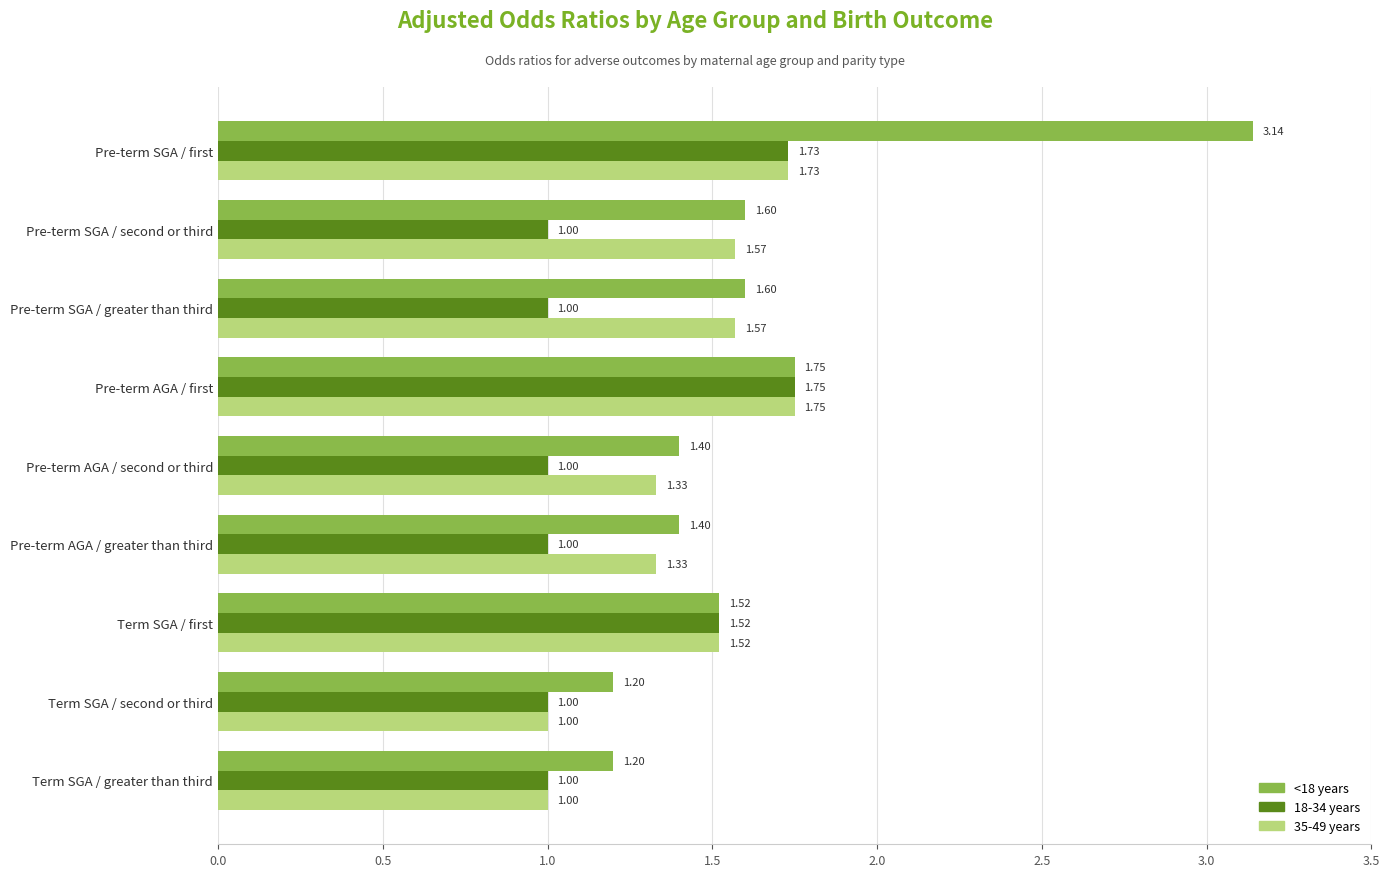

Where is <18 years nearest to the value 2?

Pre-term AGA / first